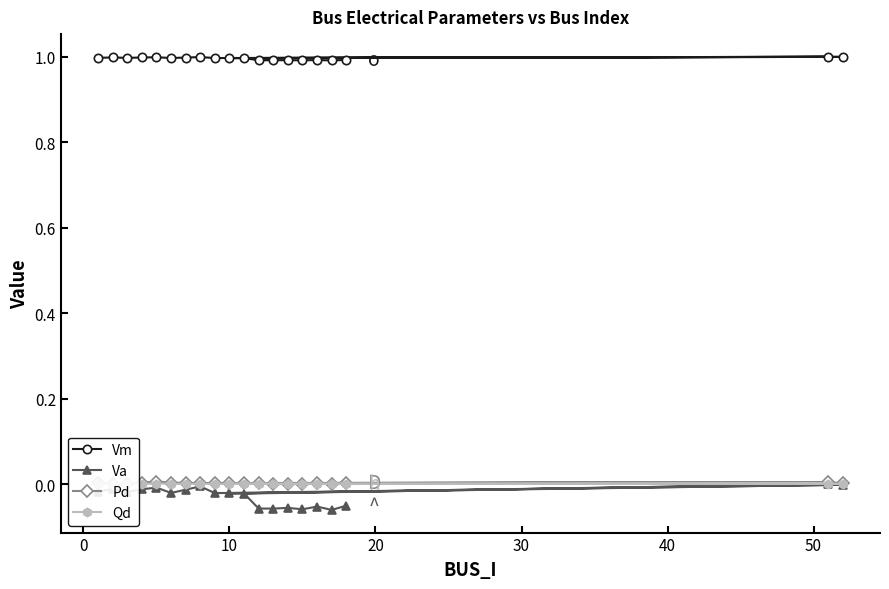

List the series in order of their peak value, lowest first.

Va, Qd, Pd, Vm